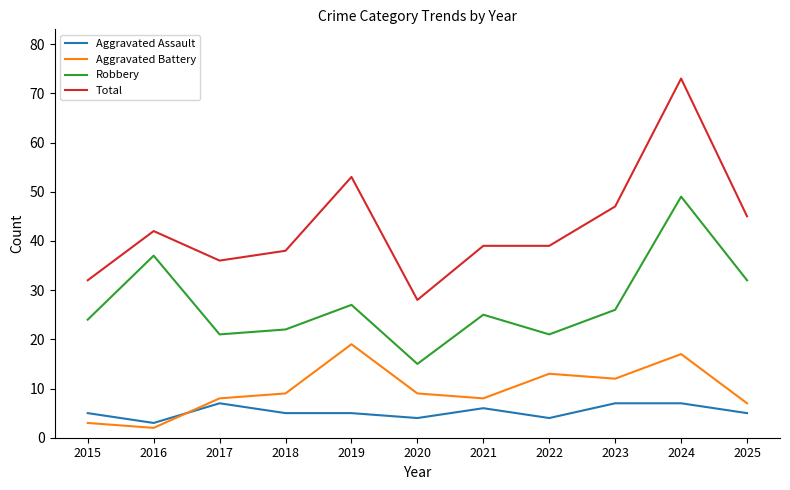

What are all the series names shown in the legend?

Aggravated Assault, Aggravated Battery, Robbery, Total